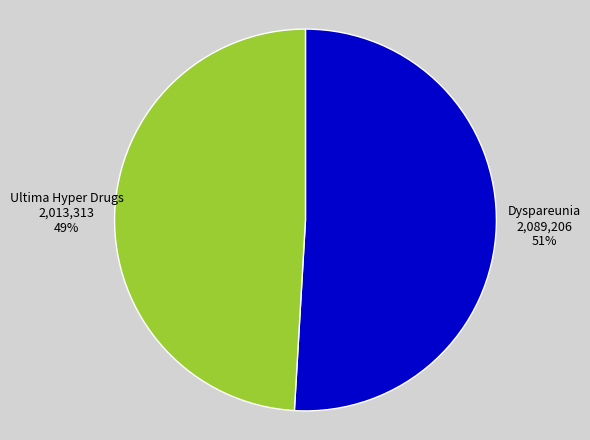

The Dyspareunia slice represents 61% of the pie. True or false?

False